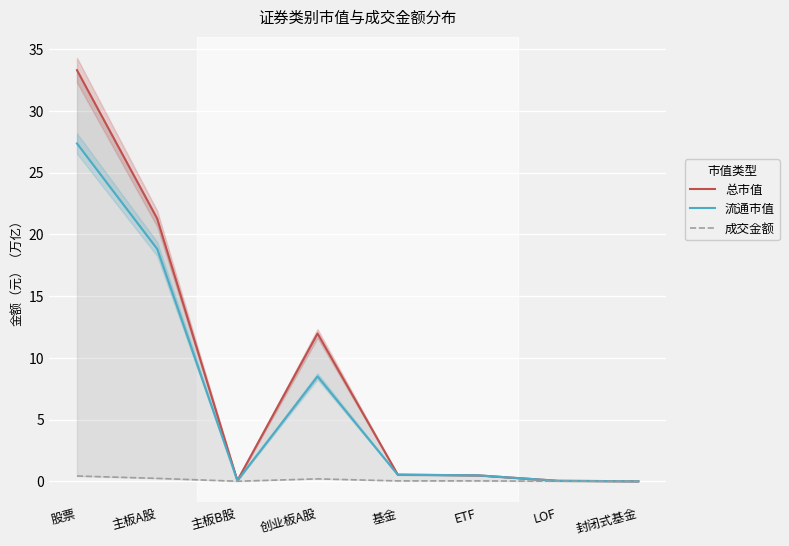

What are all the series names shown in the legend?

总市值, 流通市值, 成交金额